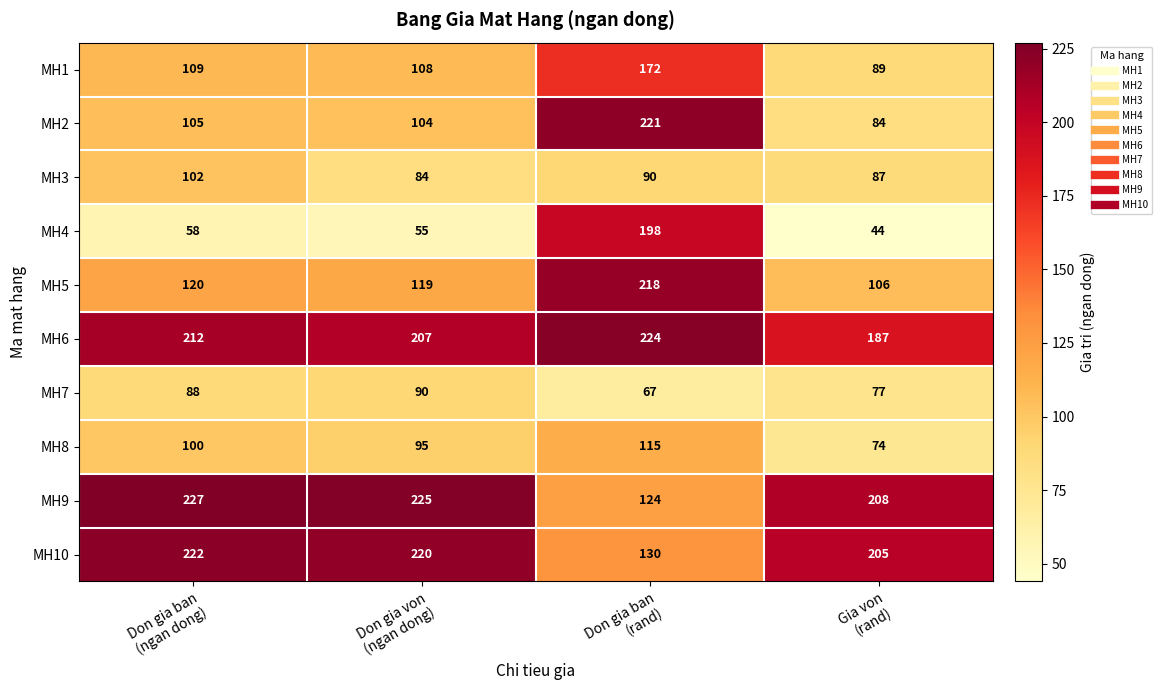

List the series in order of their peak value, lowest first.

MH7, MH3, MH8, MH1, MH4, MH5, MH2, MH10, MH6, MH9